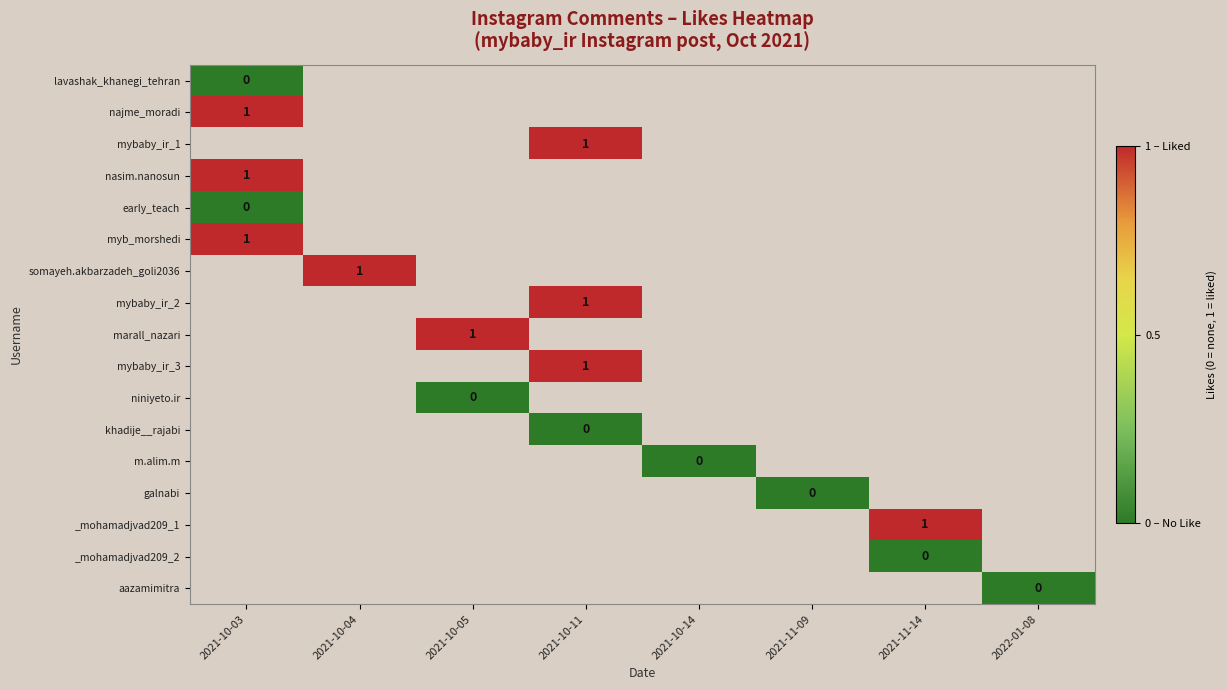

Count the number of data series in this chart.

17